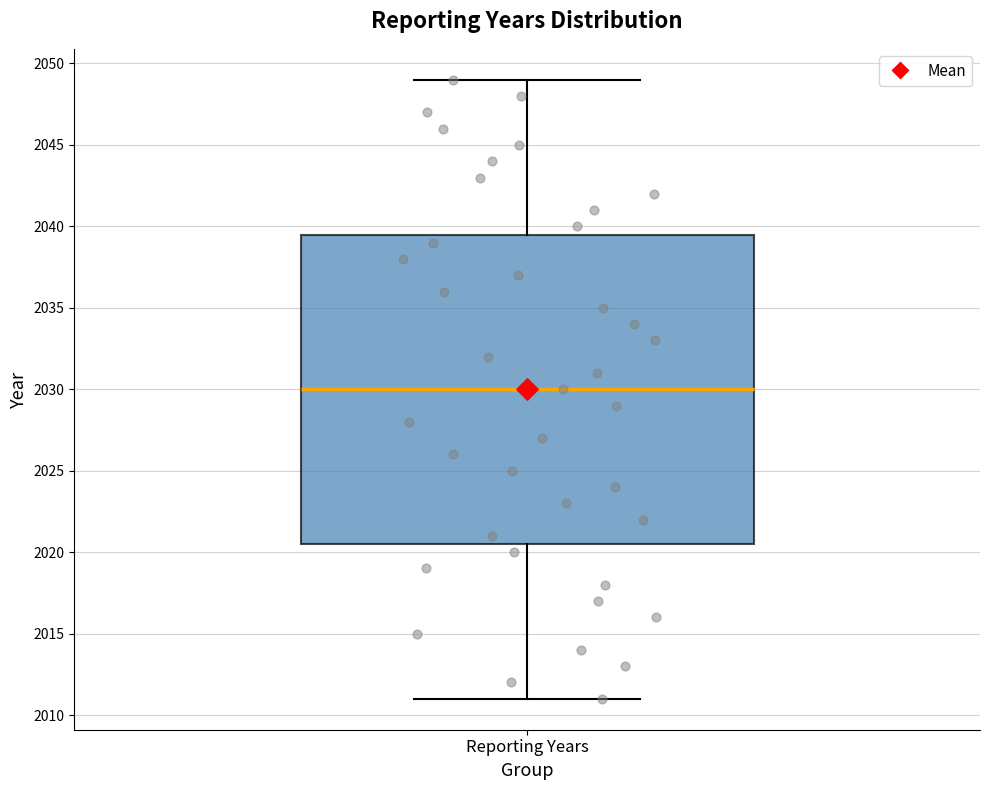

Transcribe this box plot: give where the median line is, the range the box spans, and where the two whiskers end, as read against the y-axis. The values are not printed on the chart, so give them approximately, as read against the axis.

median 2030.0, box 2020.5 to 2039.5, whiskers 2011.0 to 2049.0